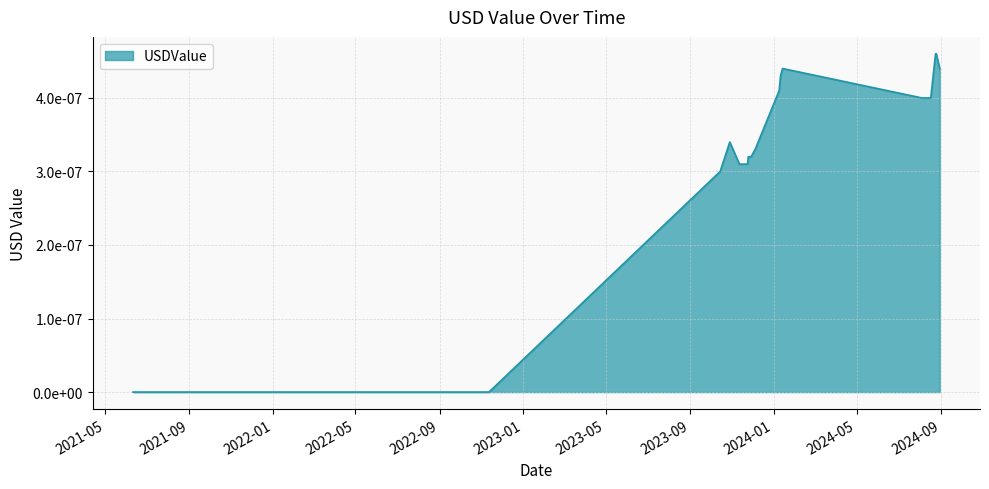

At which category does the chart reach its peak across all series?

2024-08-24